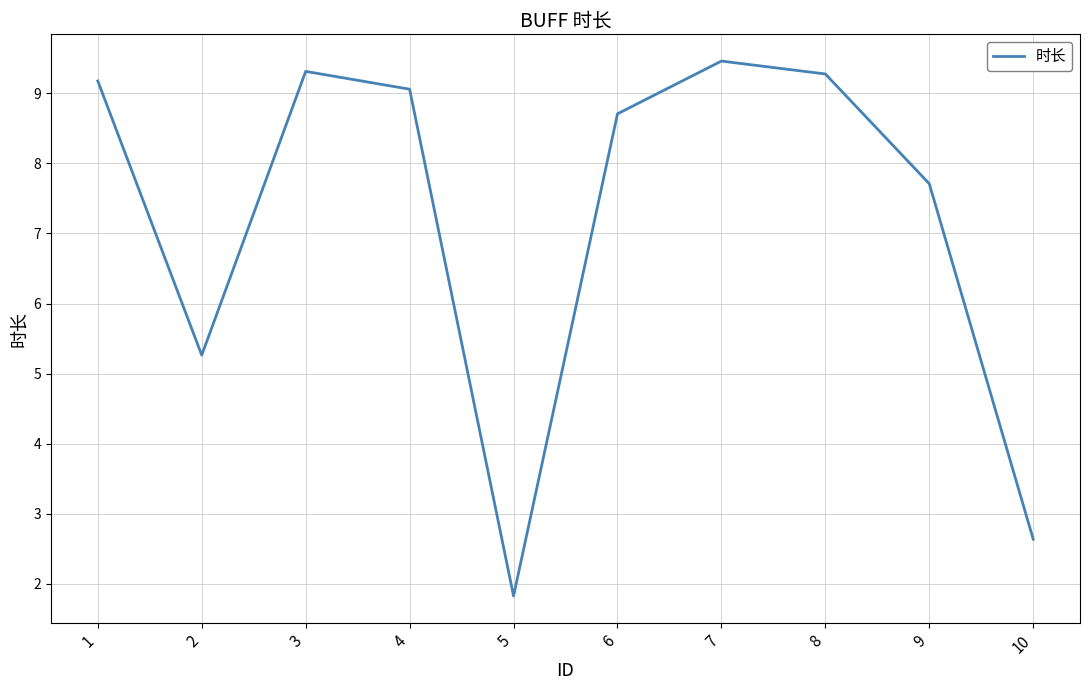

How many interior local valleys (lower than both neighbors) does the data have?

2